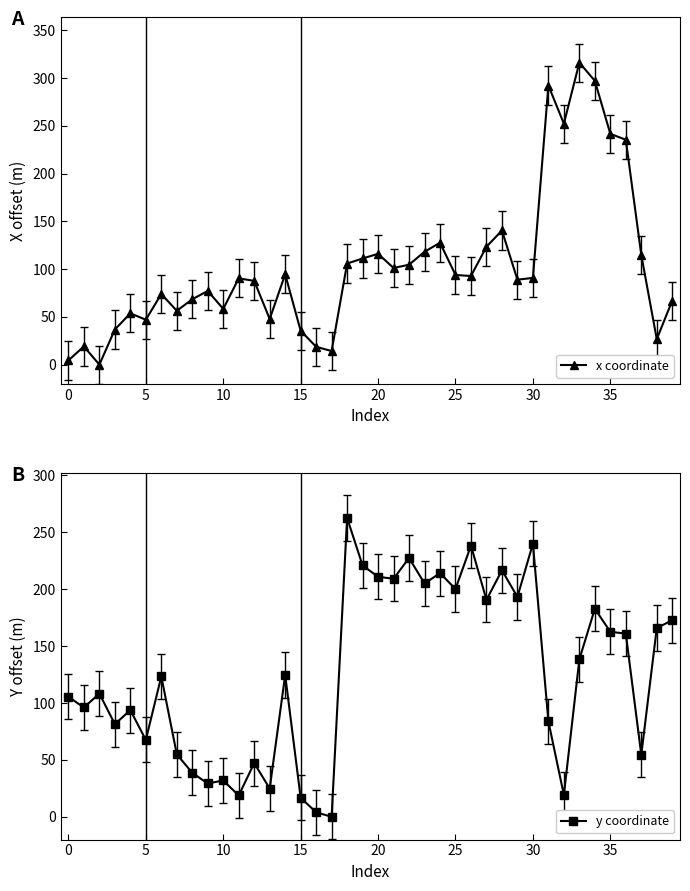

Count the number of data series in this chart.

2